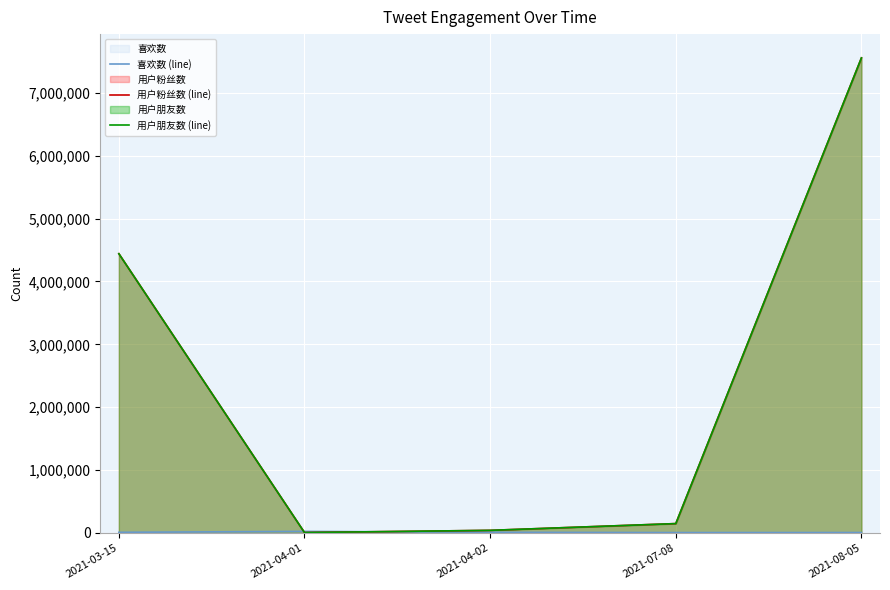

Which category has the highest value in the 用户朋友数 (line) series?

2021-08-05